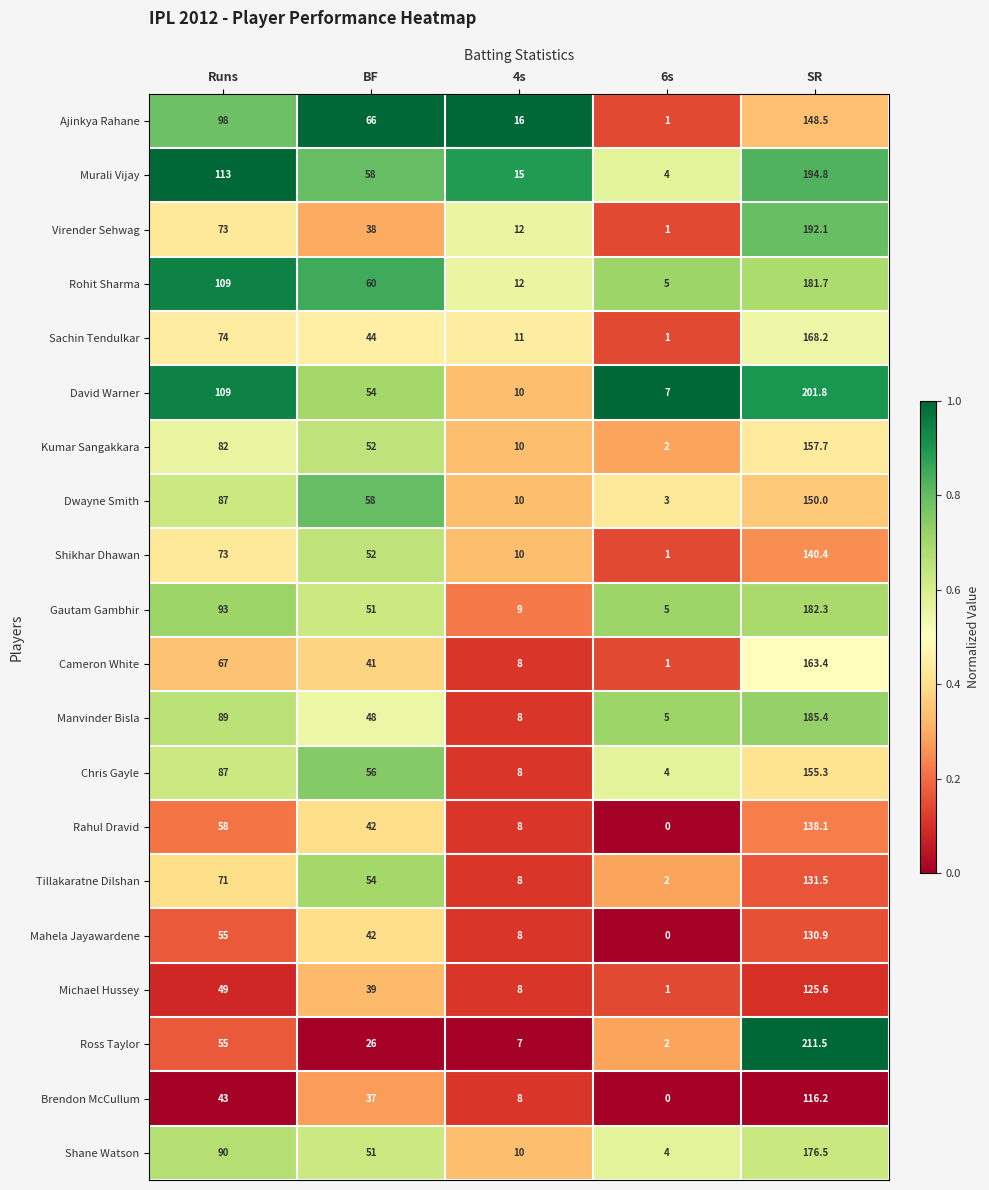

What value does the Chris Gayle series have at 4s?

8.0